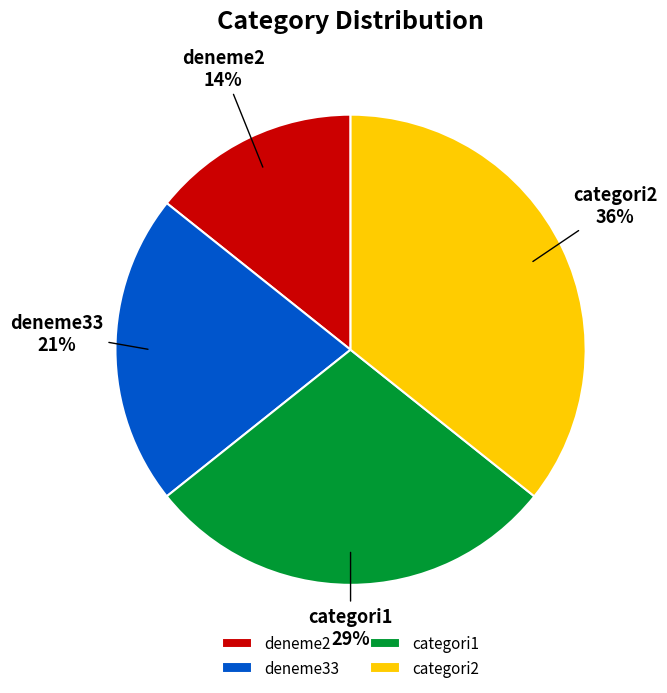

Which has a higher value, deneme2 or deneme33?

deneme33